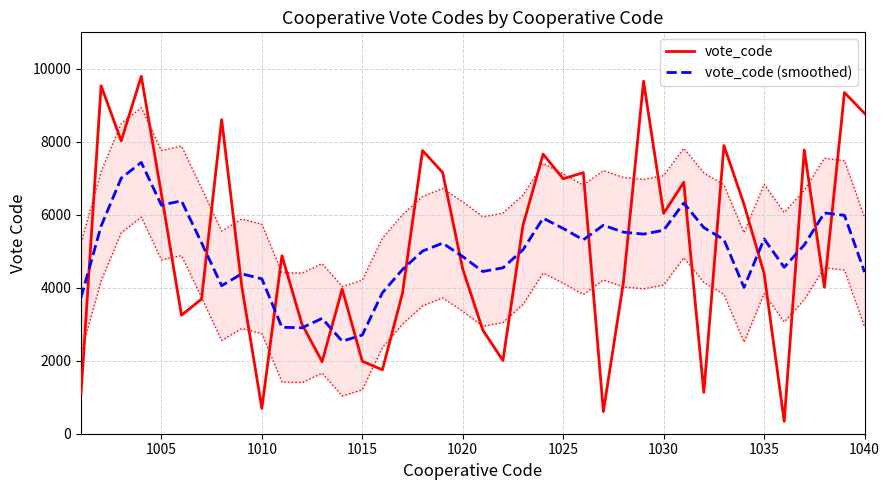

What is the lowest value of the vote_code (smoothed) series?

2535.2